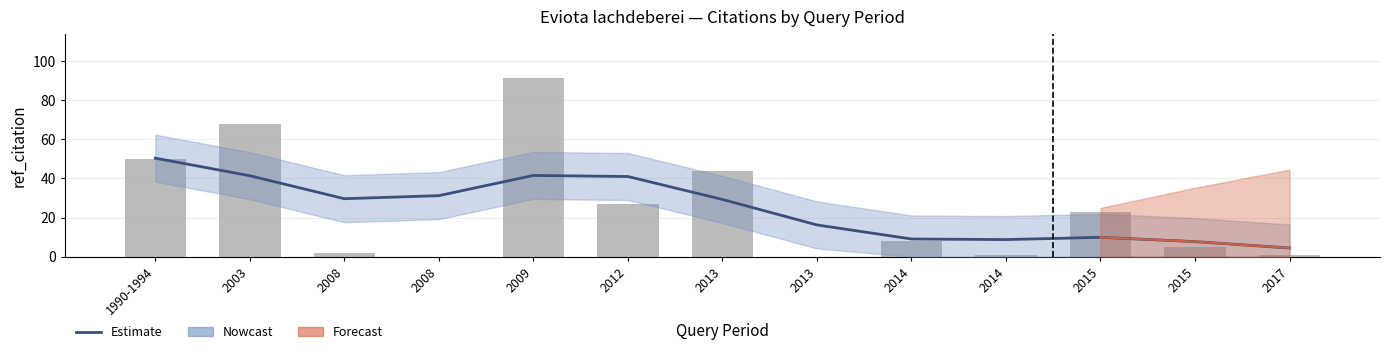

What is the maximum value shown in the chart?

91